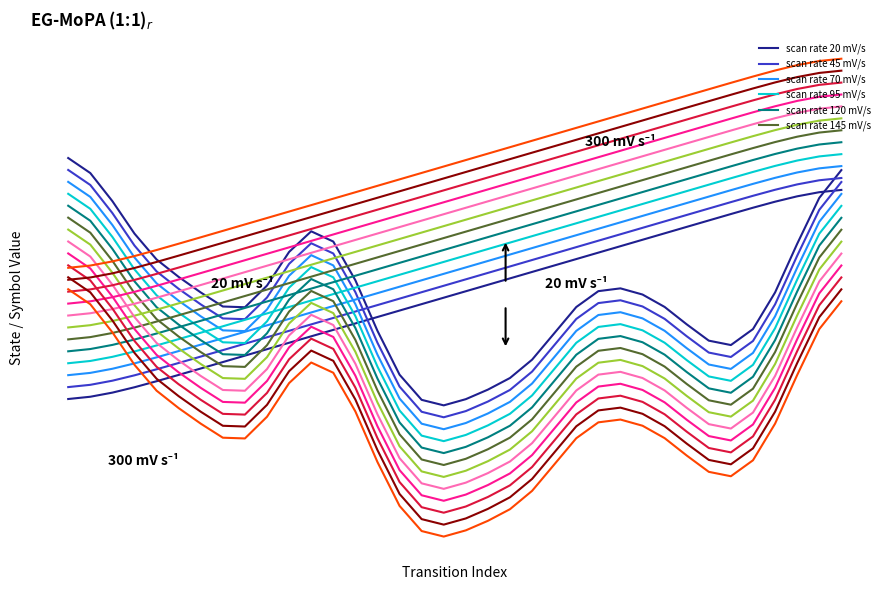

Is this an area chart (filled region under the line)?

No